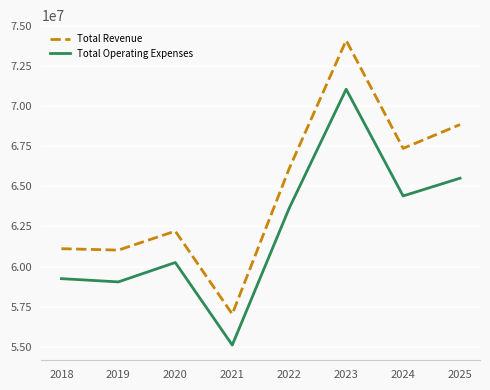

List the series in order of their peak value, lowest first.

Total Operating Expenses, Total Revenue